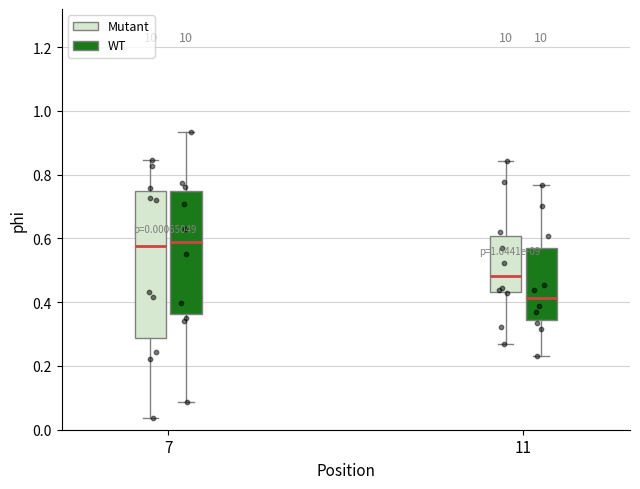

Which box is the tallest, from its lower edge to its upper edge?

7 (Mutant)